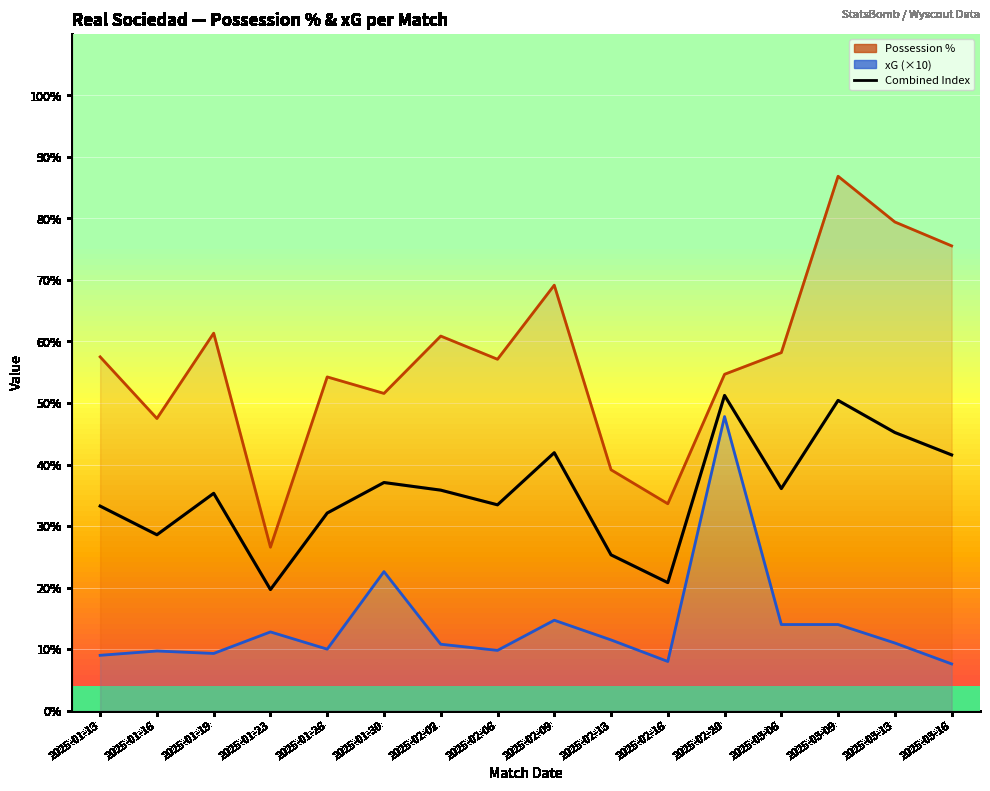

What is the greatest value displayed?

51.2